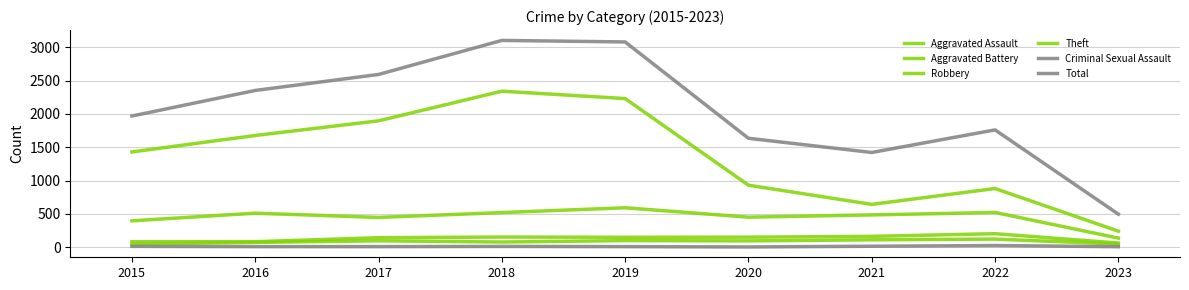

Reading left to right, what are all the values shown in this chart?

Aggravated Assault: 46	71	95	77	98	94	110	121	46
Aggravated Battery: 82	82	142	152	148	150	162	202	62
Robbery: 395	510	446	519	591	450	484	521	136
Theft: 1429	1676	1896	2341	2230	930	642	880	240
Criminal Sexual Assault: 12	8	8	11	8	3	14	24	7
Total: 1968	2352	2592	3103	3080	1634	1421	1760	495